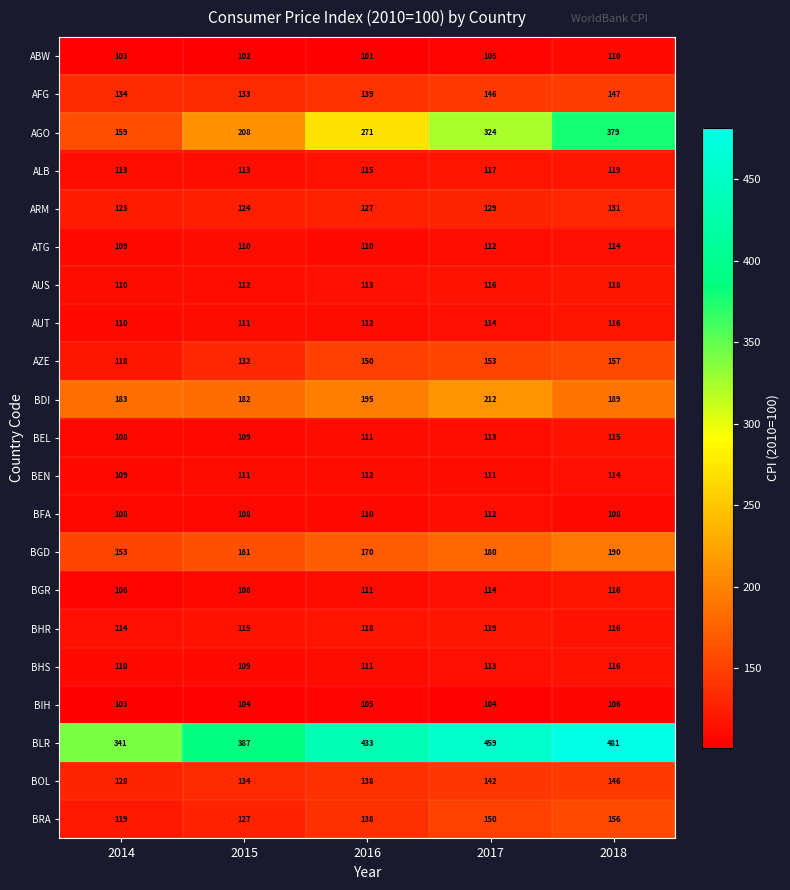

Is it true that BIH equals 106 at 2018?

True